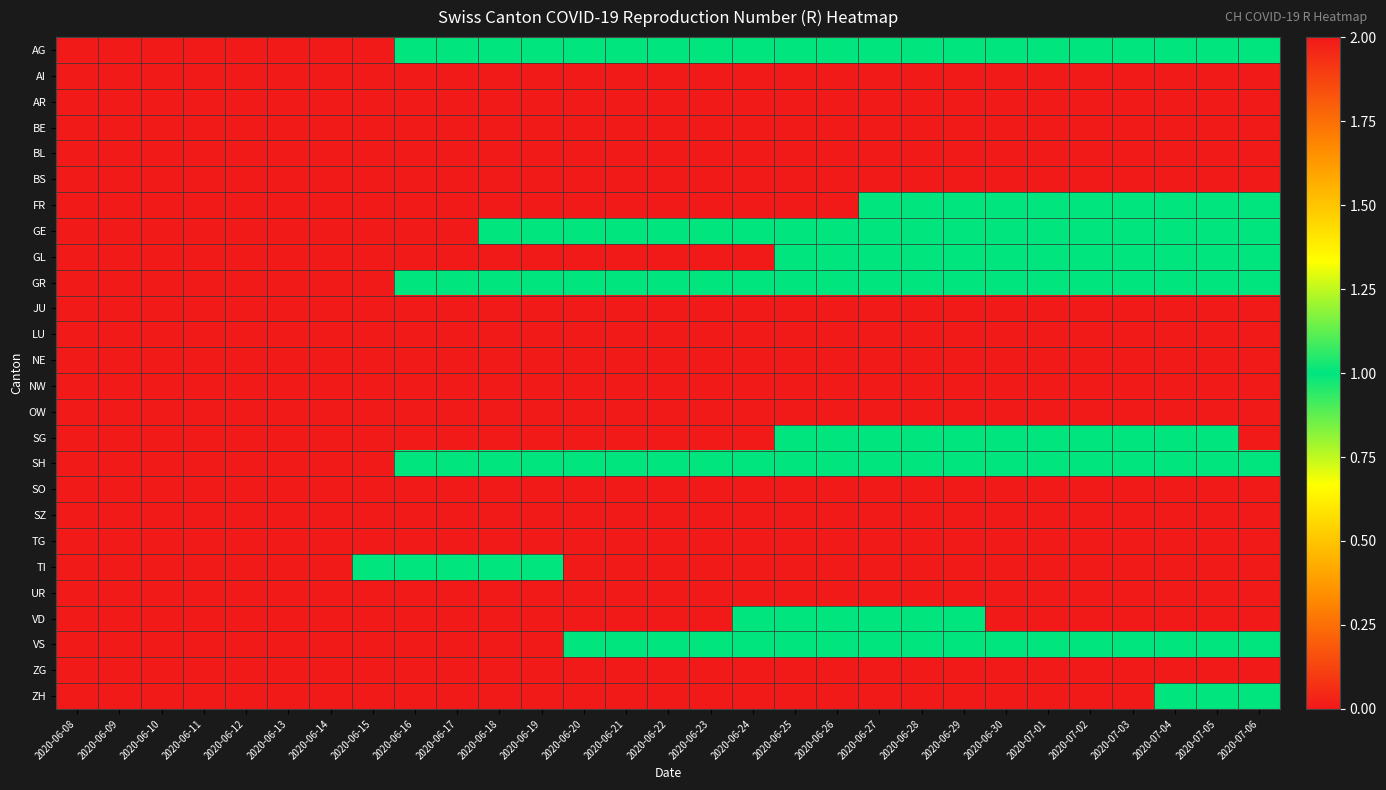

At how many categories does at least one series exceed 0?

22